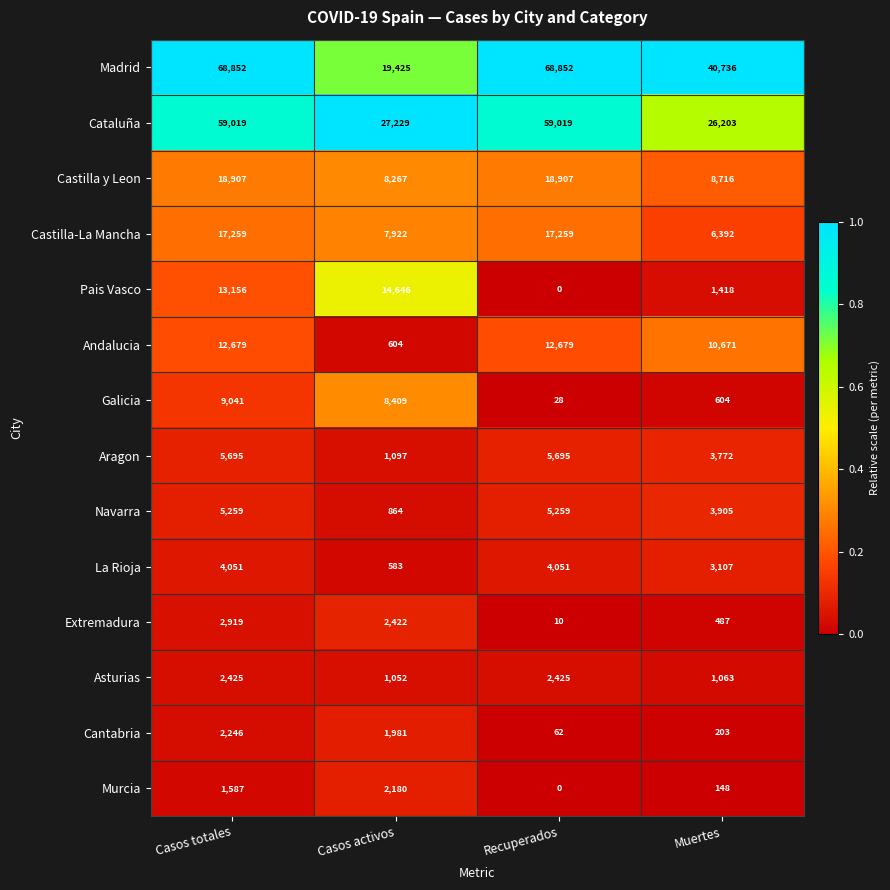

What is the total value across all series at Recuperados?

194246